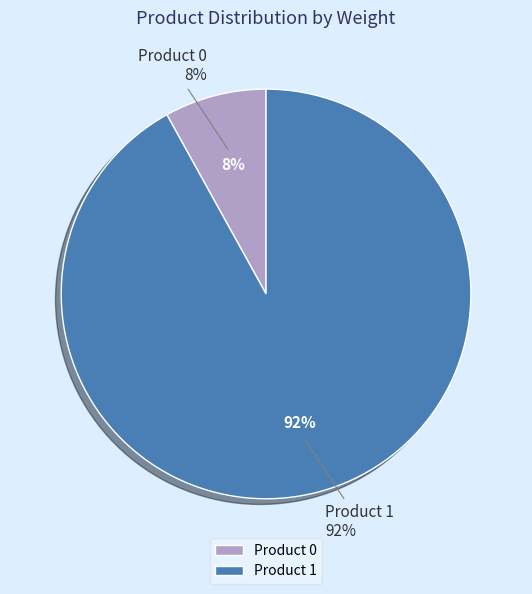

How many slices are in this pie chart?

2